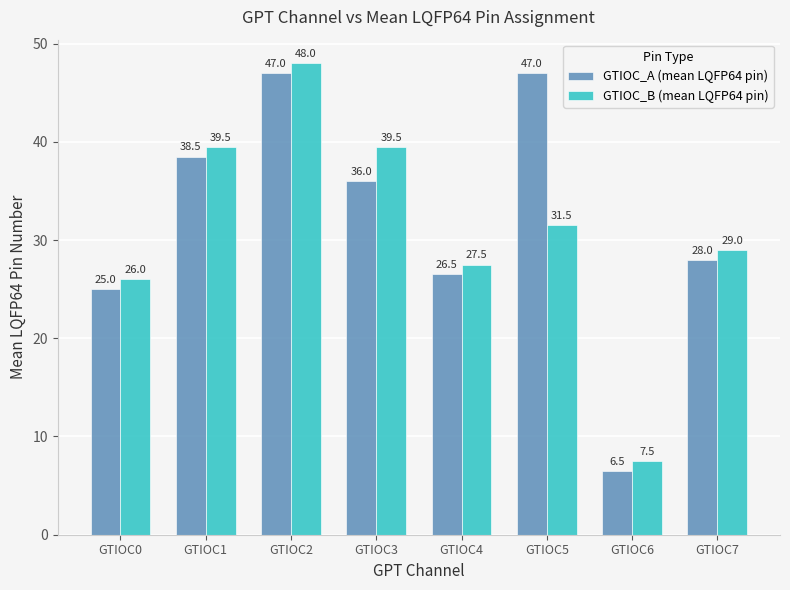

What is the difference between the GTIOC_B (mean LQFP64 pin) values at GTIOC7 and GTIOC2?

19.0